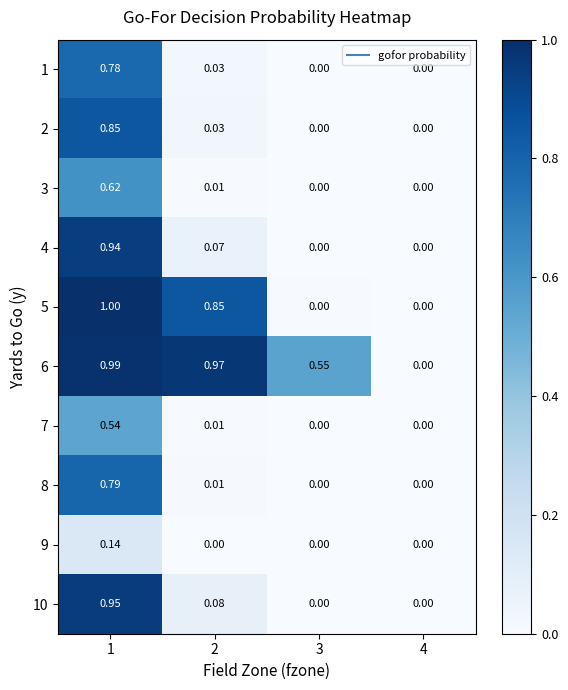

Count the number of categories in the chart.

4